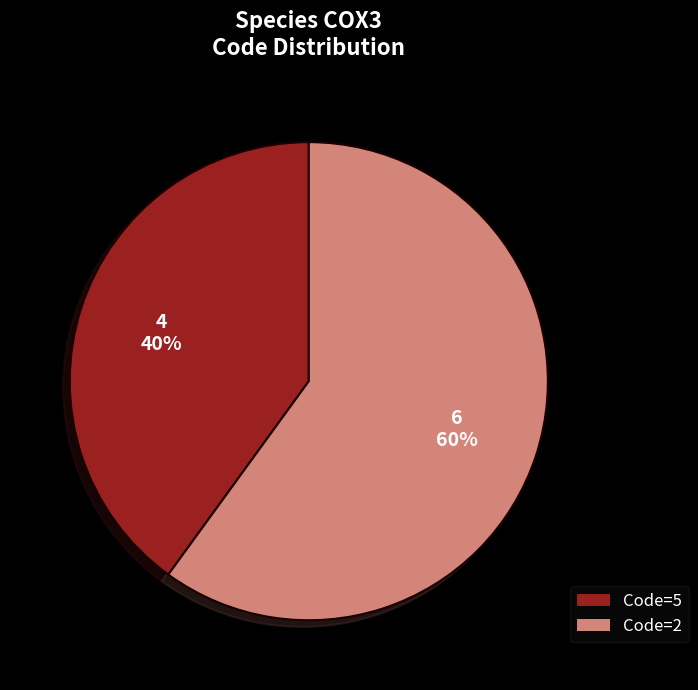

To the nearest percent, what is the average slice percentage?

50%